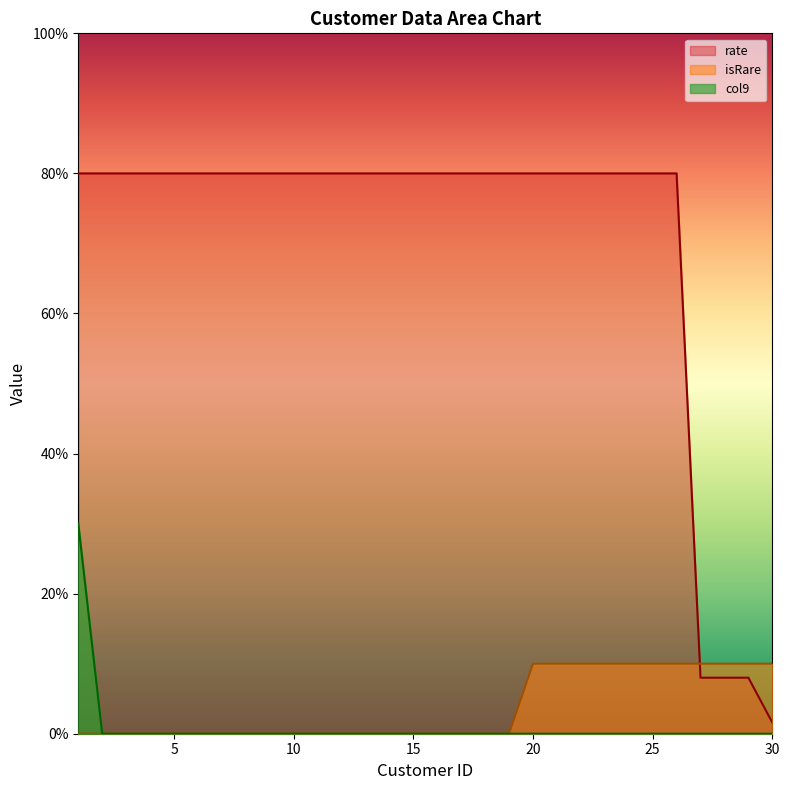

List the labels in order of col9 value, largest first.

1, 2, 3, 4, 5, 6, 7, 8, 9, 10, 11, 12, 13, 14, 15, 16, 17, 18, 19, 20, 21, 22, 23, 24, 25, 26, 27, 28, 29, 30